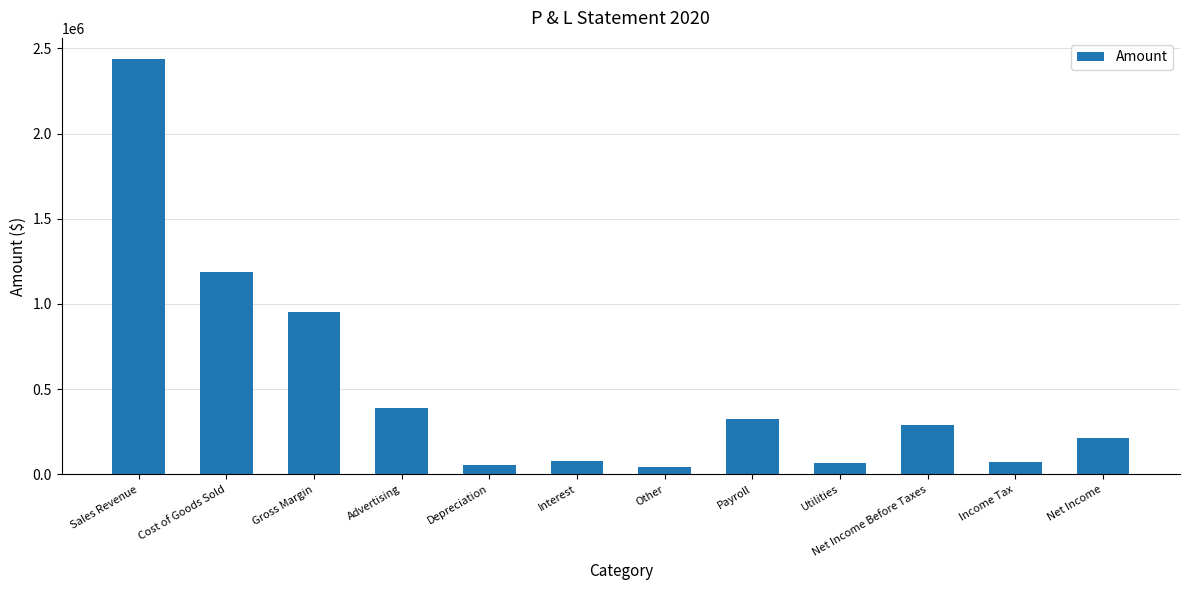

The chart shows a value of 213034 at Advertising. True or false?

False